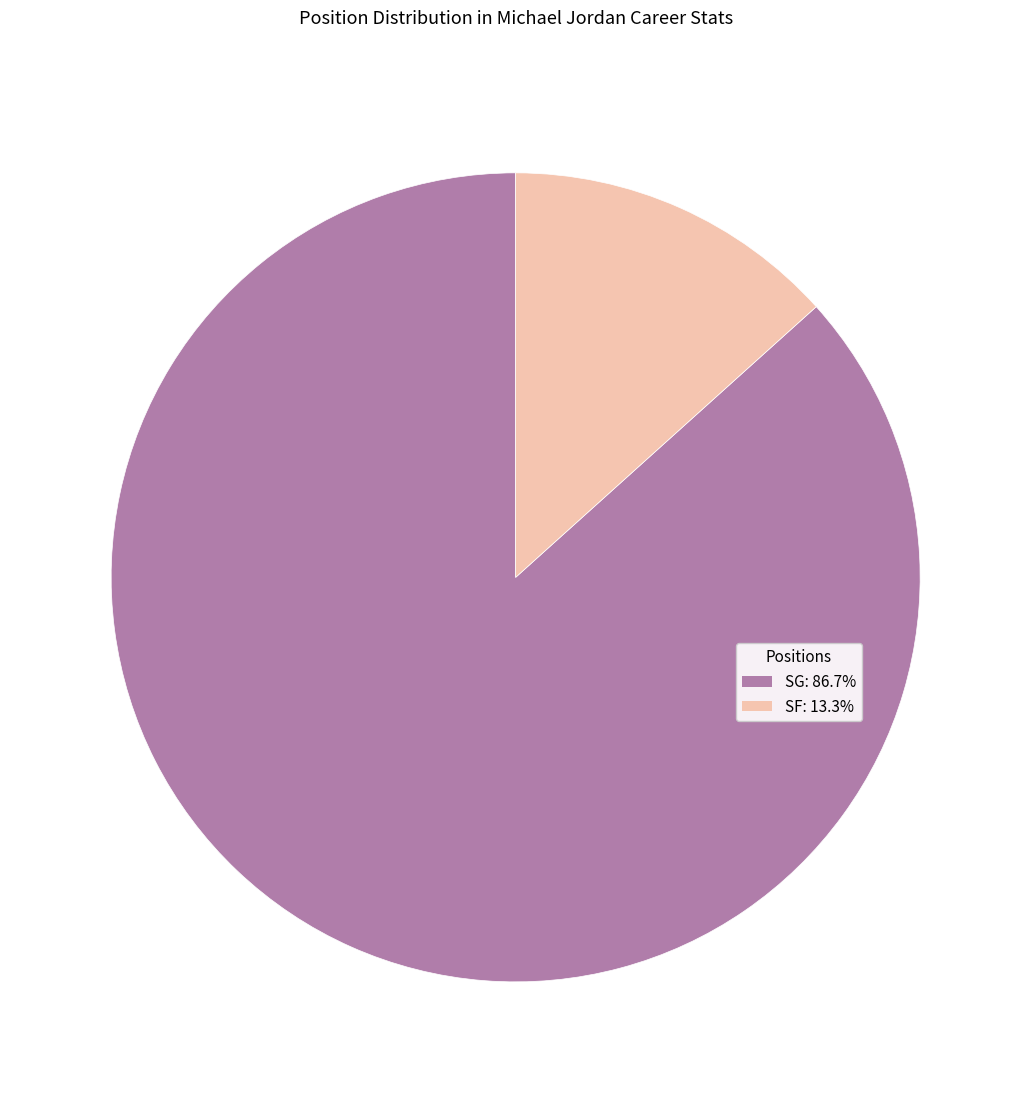

How many slices are in this pie chart?

2